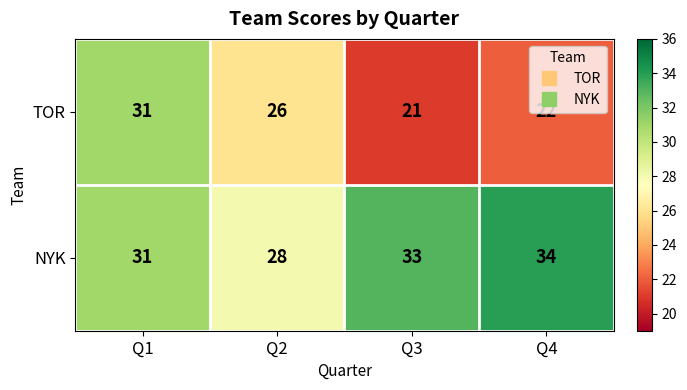

What is the minimum value shown in the chart?

21